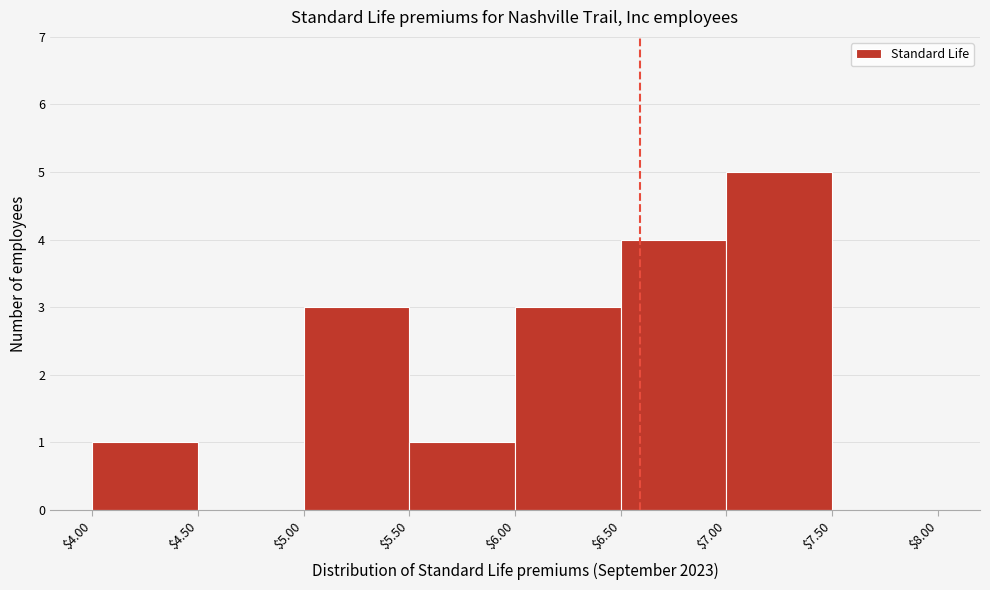

What is the height of the bar covering $5.50 to $6.00 on the x-axis? The values are not printed on the chart, so give them approximately, as read against the axis.

1